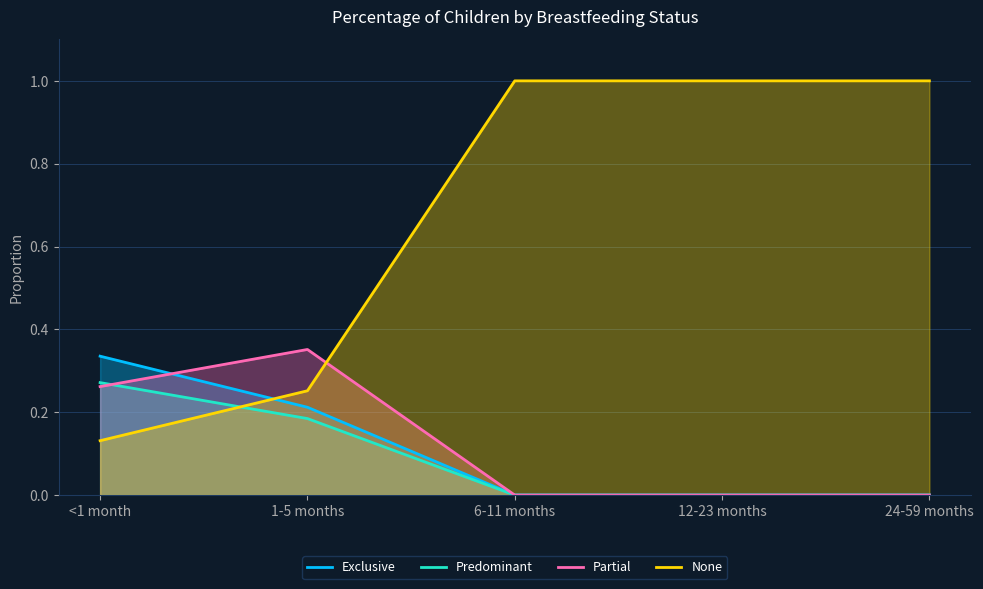

Reading left to right, extract all data points from this chart.

Exclusive: <1 month=0.3	1-5 months=0.2	6-11 months=0.0	12-23 months=0.0	24-59 months=0.0
Predominant: <1 month=0.3	1-5 months=0.2	6-11 months=0.0	12-23 months=0.0	24-59 months=0.0
Partial: <1 month=0.3	1-5 months=0.4	6-11 months=0.0	12-23 months=0.0	24-59 months=0.0
None: <1 month=0.1	1-5 months=0.3	6-11 months=1.0	12-23 months=1.0	24-59 months=1.0